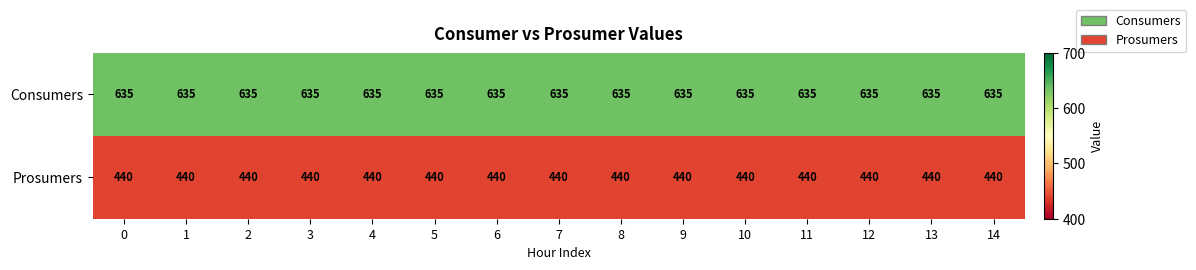

The value of Consumers at 4 is 917. True or false?

False